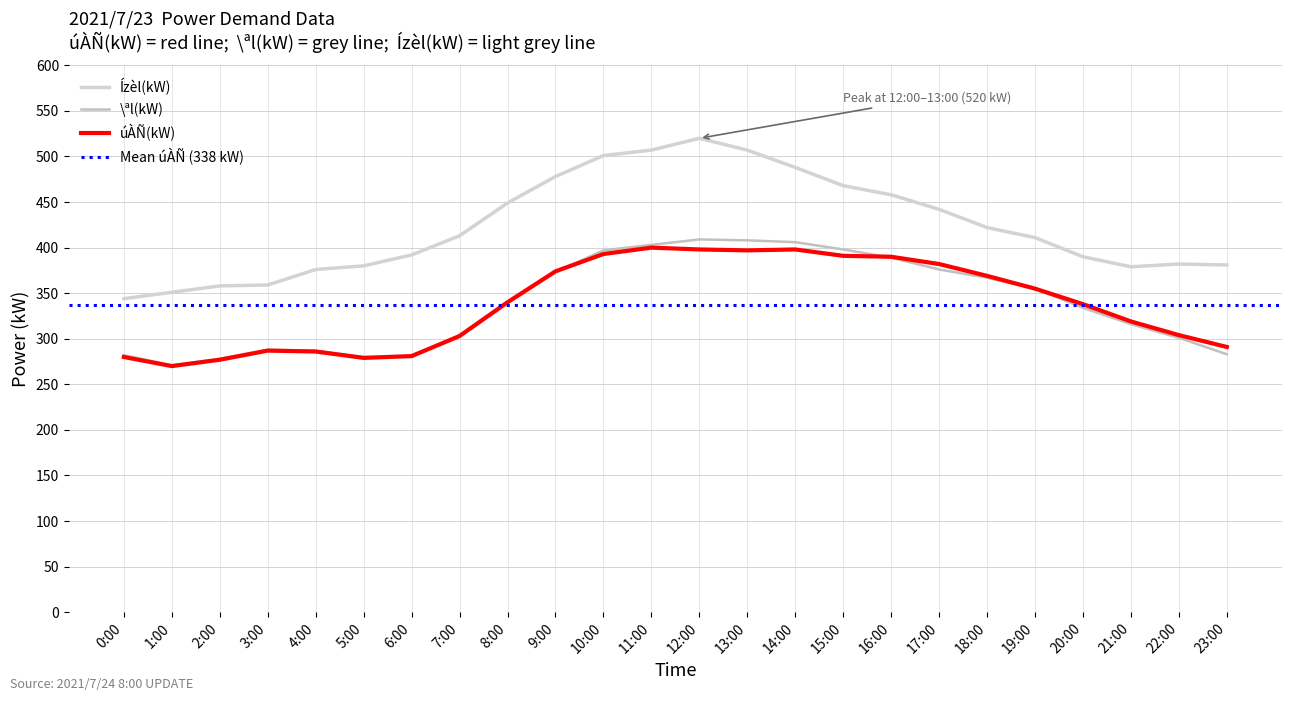

What is the value of the \ªl(kW) point at the 10th from the left?

373